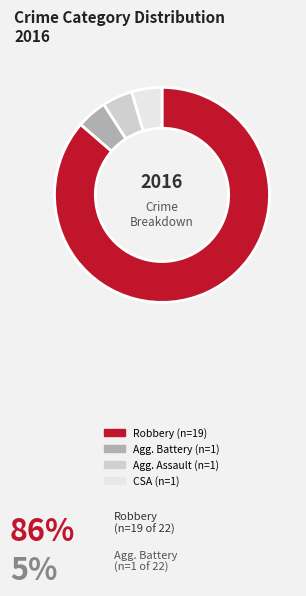

Does any single category account for the majority?

Yes